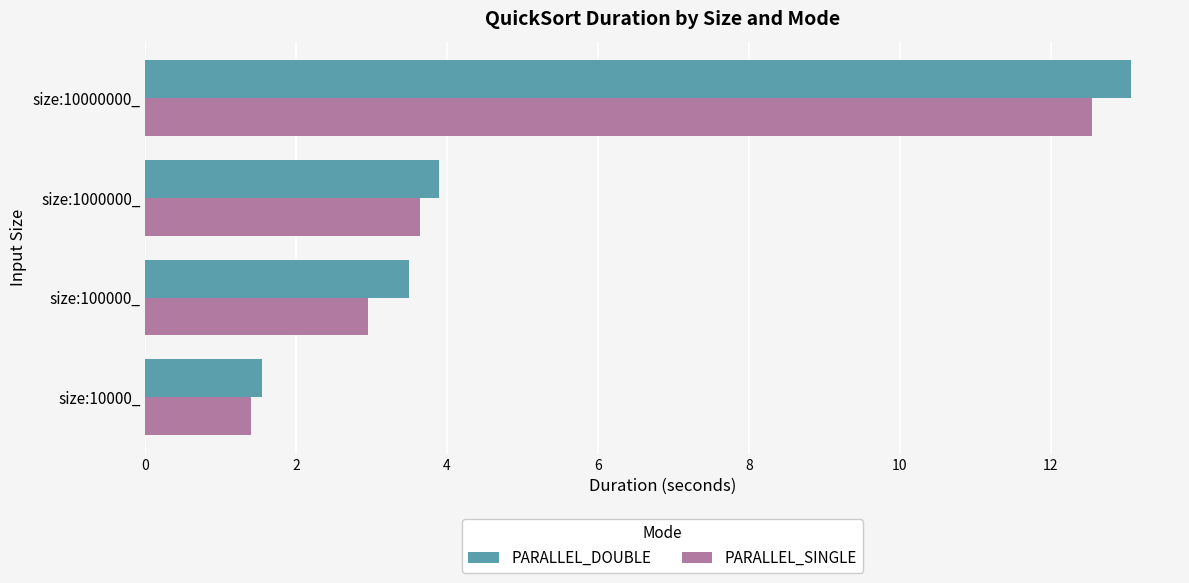

What is the total value across all series at size:10000000_?

25.6